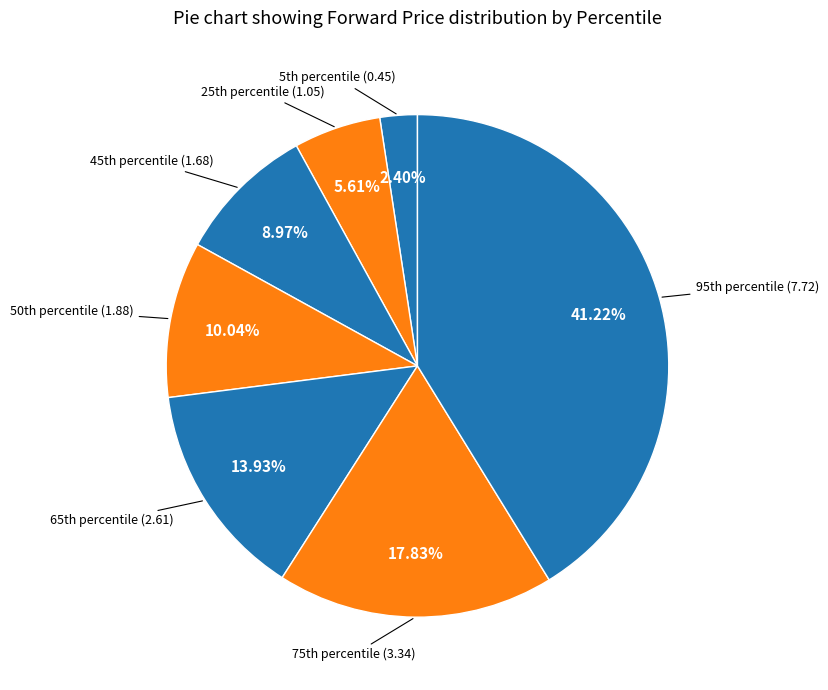

How many segments does this pie chart have?

7